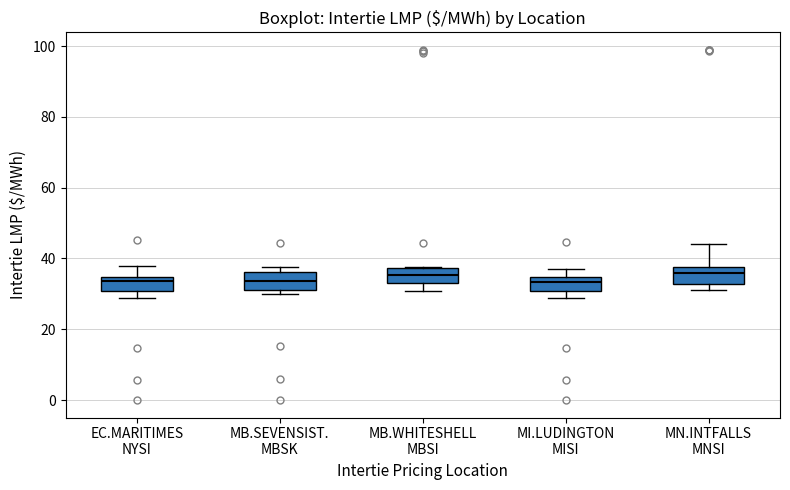

Where is the upper edge of the box for MN.INTFALLS MNSI on the y-axis? The values are not printed on the chart, so give them approximately, as read against the axis.

38